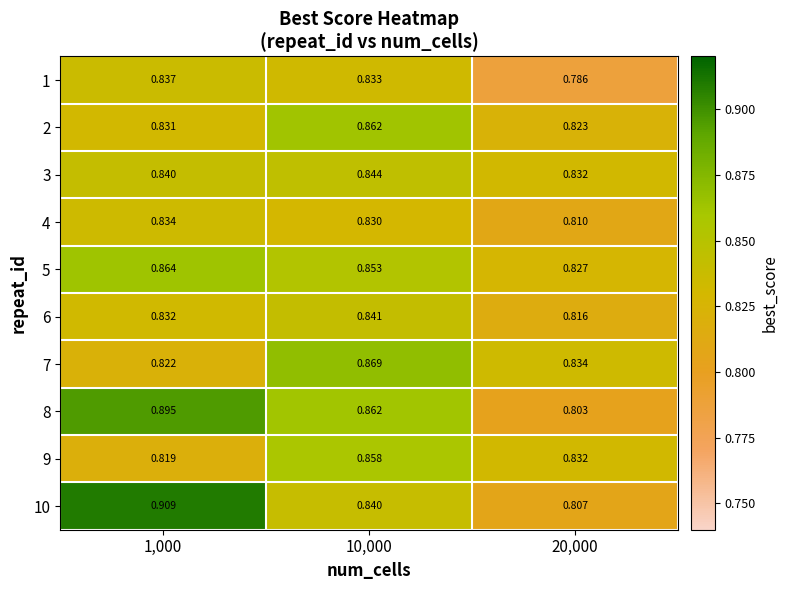

Count the number of data series in this chart.

10